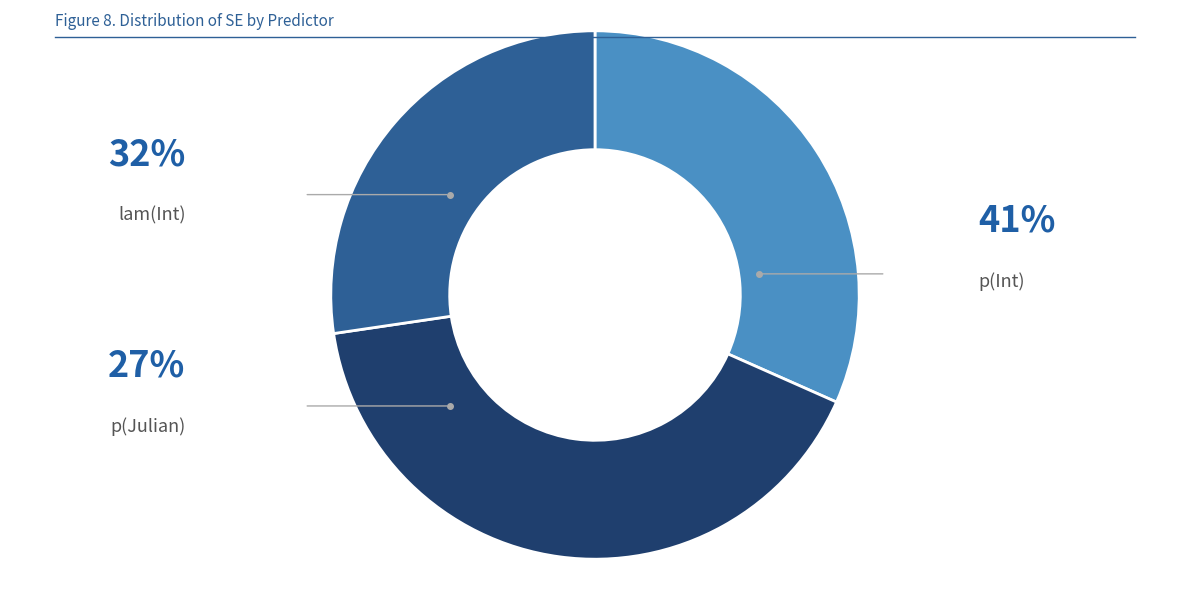

What is the total percentage of p(Int) and p(Julian)?

68.4%